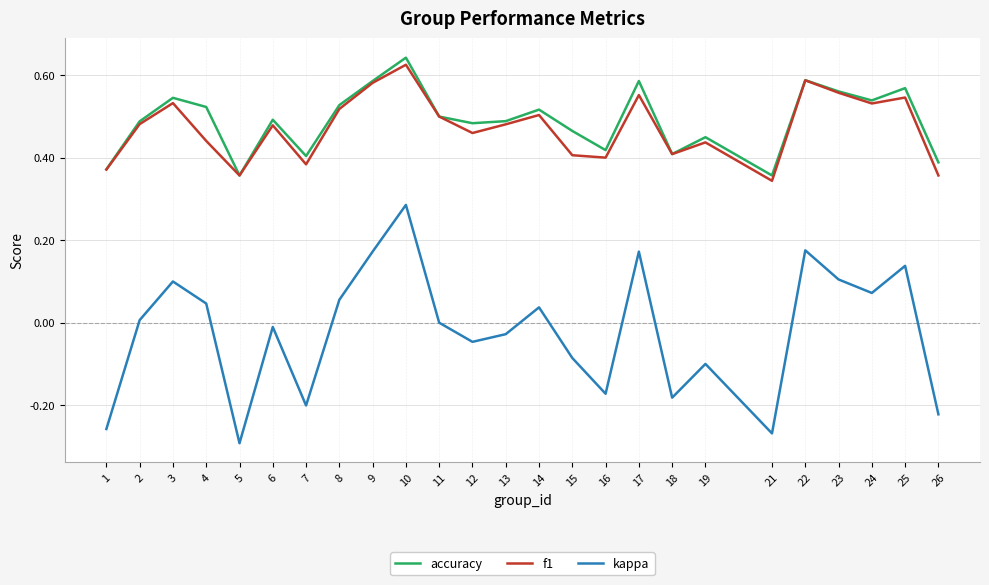

True or false: f1 has a value of 0.5 at 25.

True